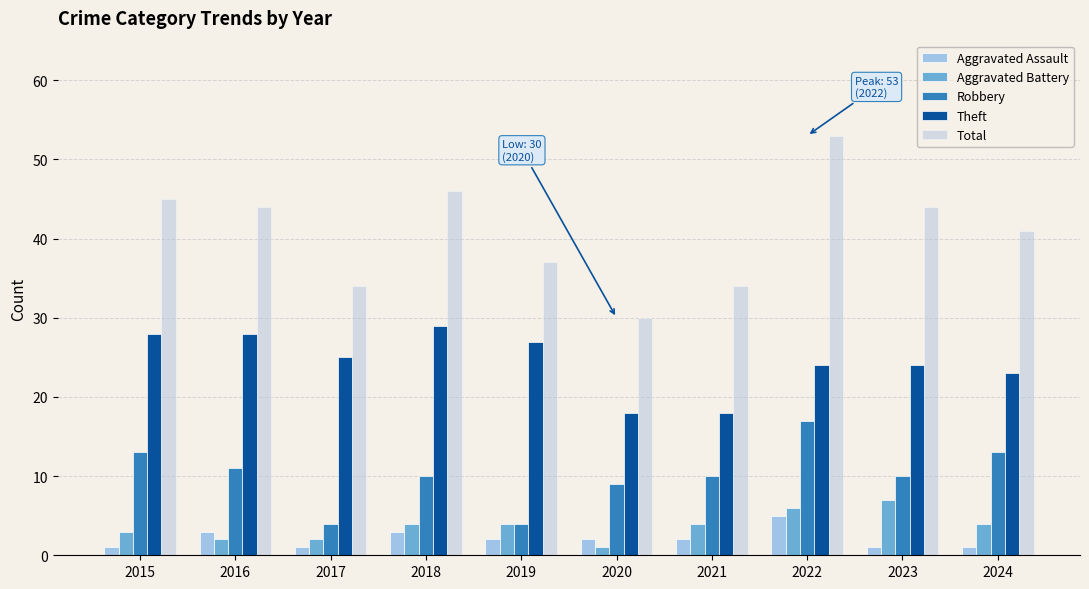

Where does the Total series first go above 44?

2015